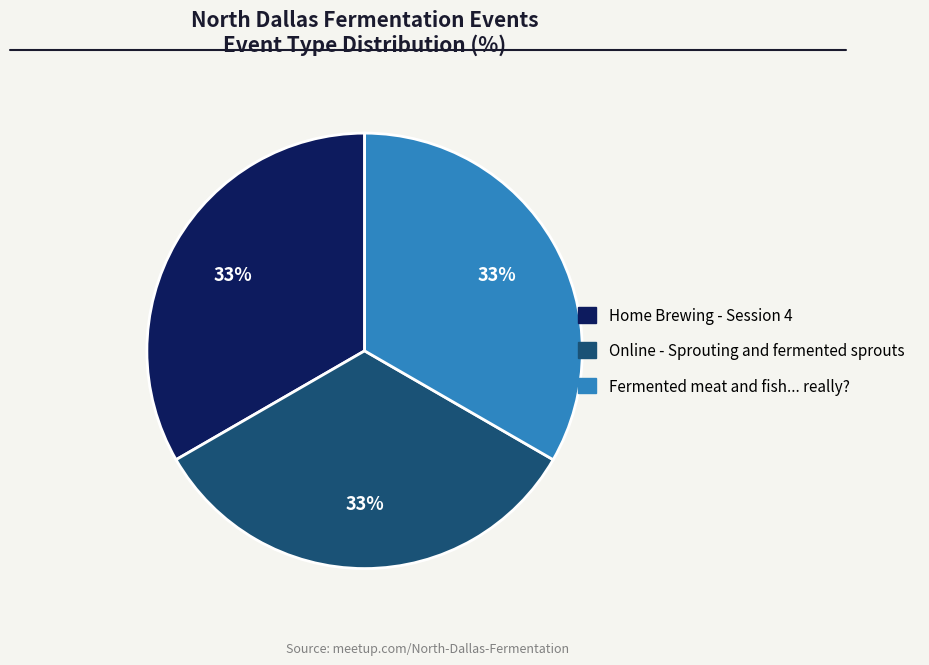

Combined, do Online - Sprouting and fermented sprouts and Home Brewing - Session 4 account for over 50%?

Yes